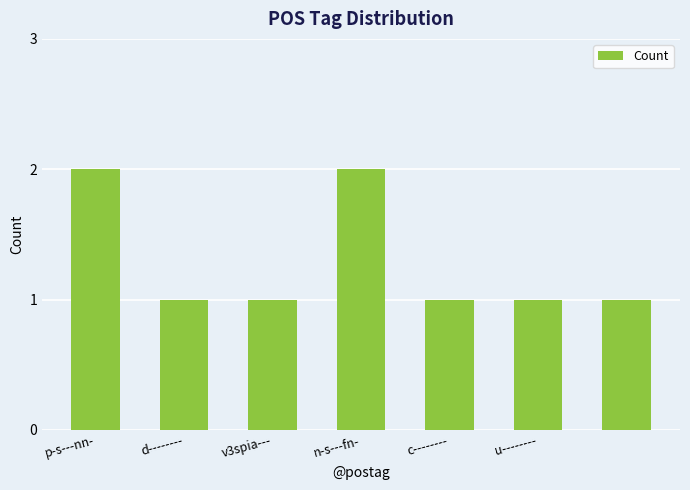

Reading left to right, what are all the values shown in this chart?

2	1	1	2	1	1	1